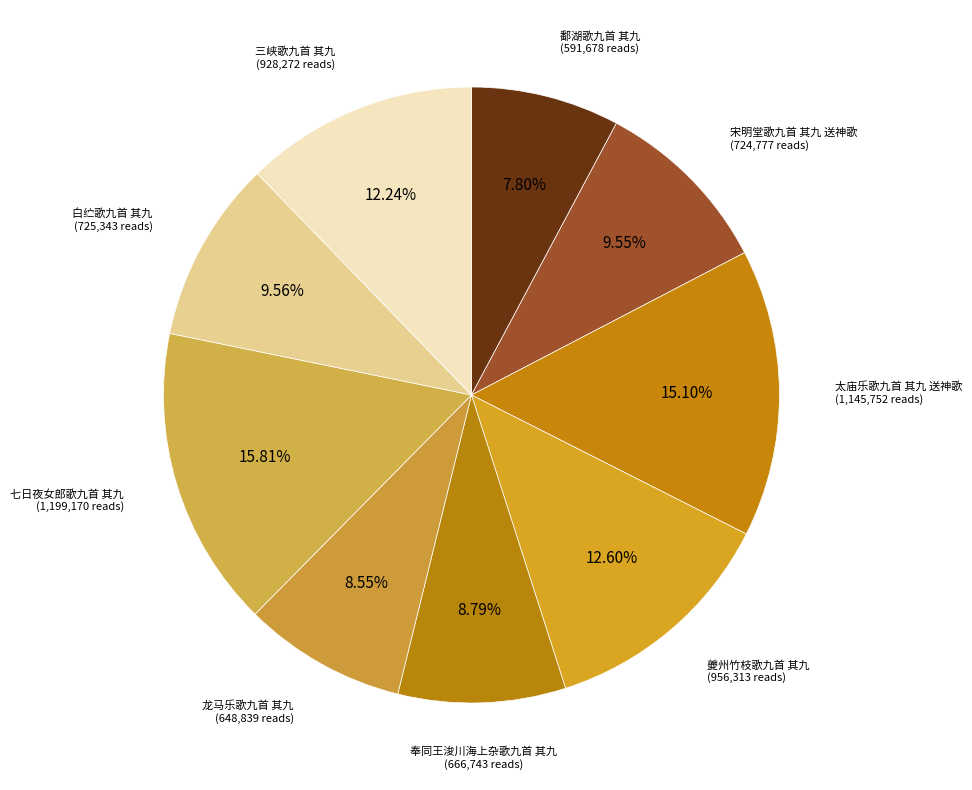

To the nearest percent, what is the difference between the largest and smallest slice percentages?

8%